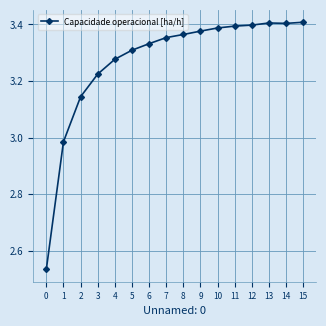

What is the difference between the maximum and second lowest values?

0.4